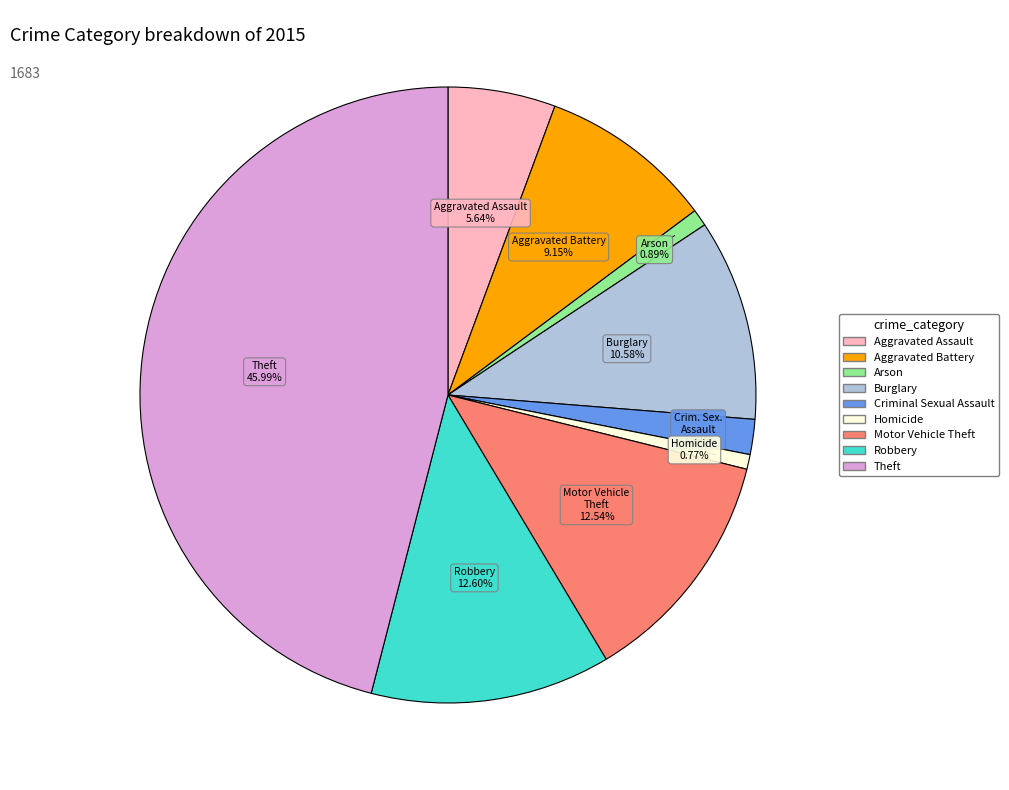

To the nearest percent, what is the difference between the Theft and Aggravated Assault slice percentages?

40%